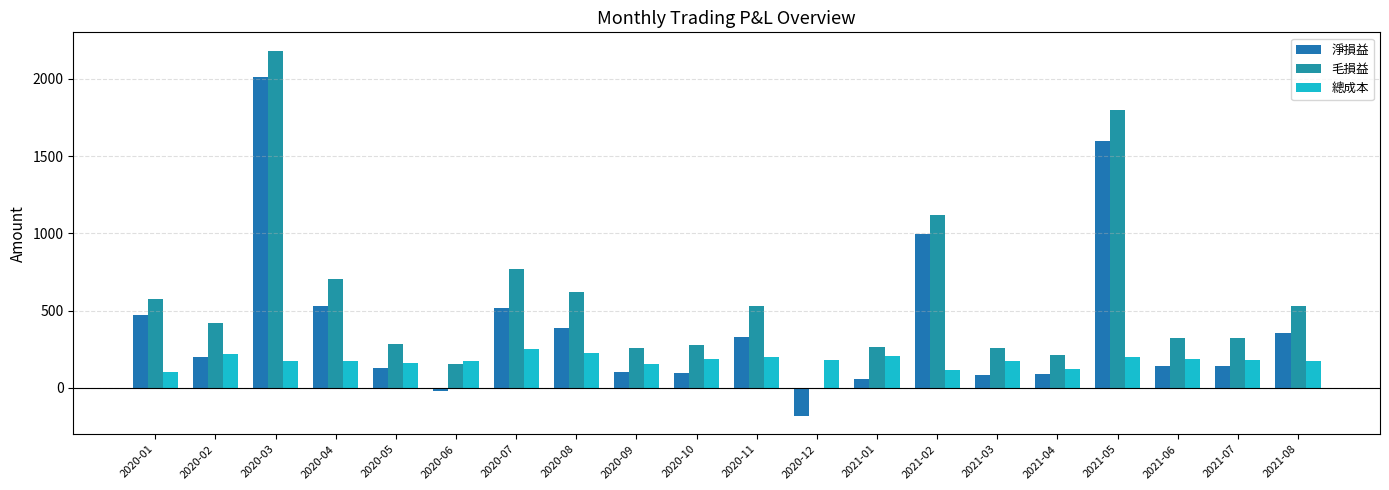

What are all the series names shown in the legend?

淨損益, 毛損益, 總成本